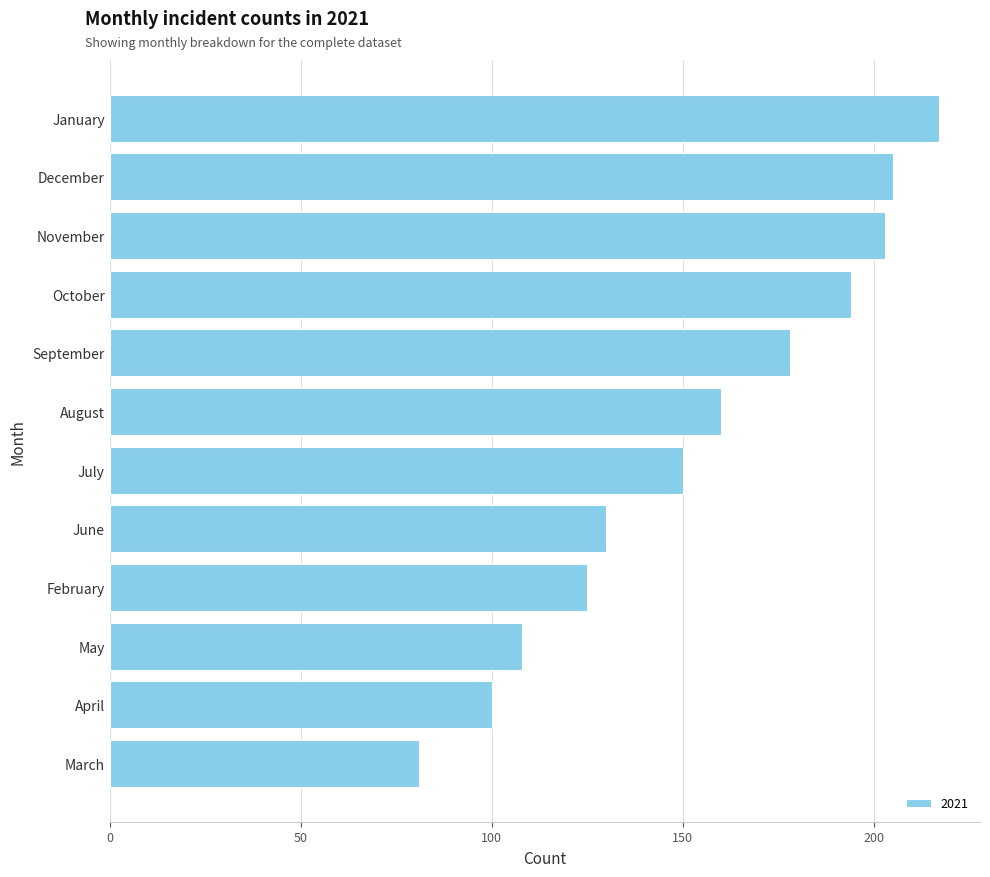

Reading bottom to top, what are all the values shown in this chart?

81	100	108	125	130	150	160	178	194	203	205	217